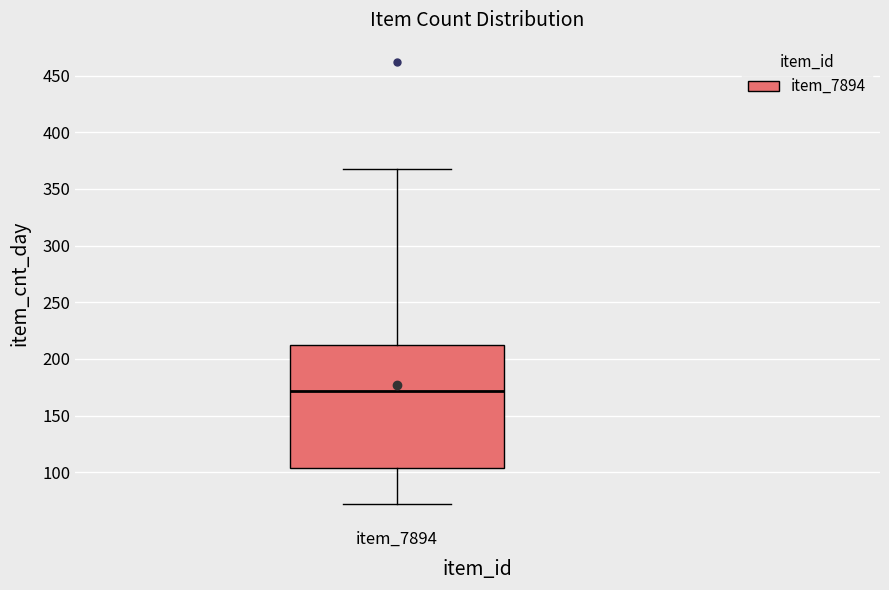

Where is the upper edge of the box for item_7894 on the y-axis? The values are not printed on the chart, so give them approximately, as read against the axis.

215